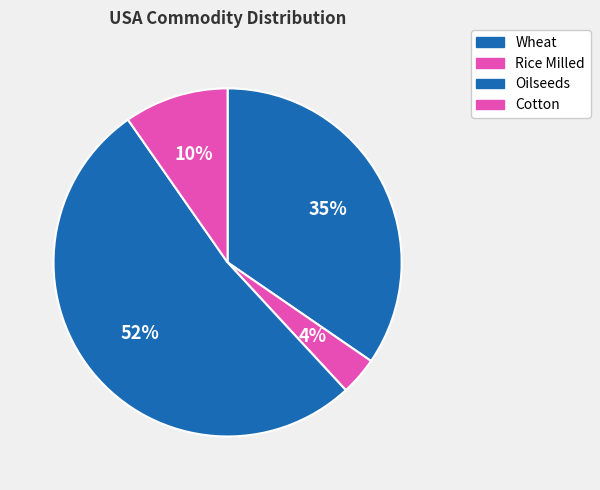

What is the smallest slice in the pie chart?

Rice Milled